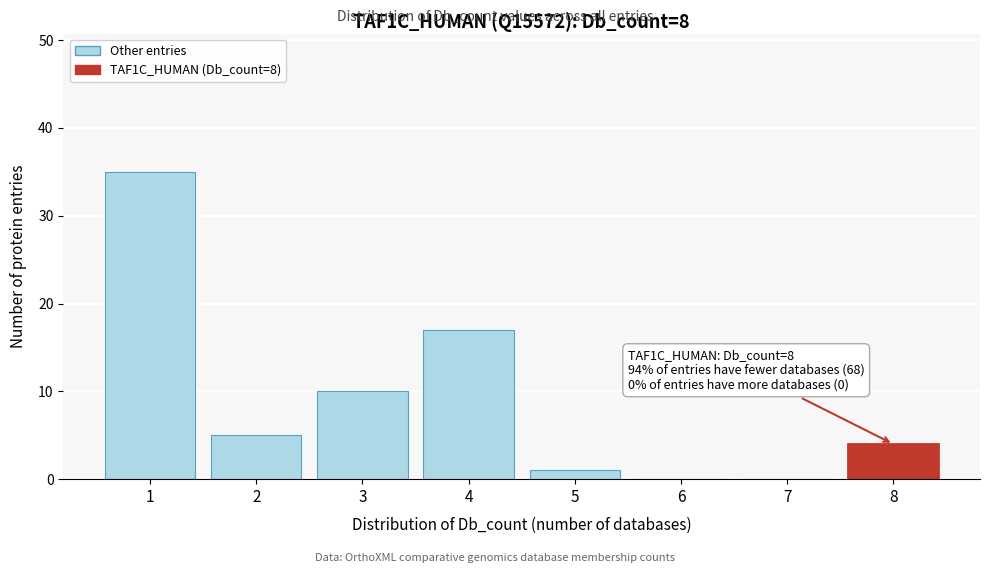

Over which range of the x-axis is the bar tallest?

0.5 to 1.5